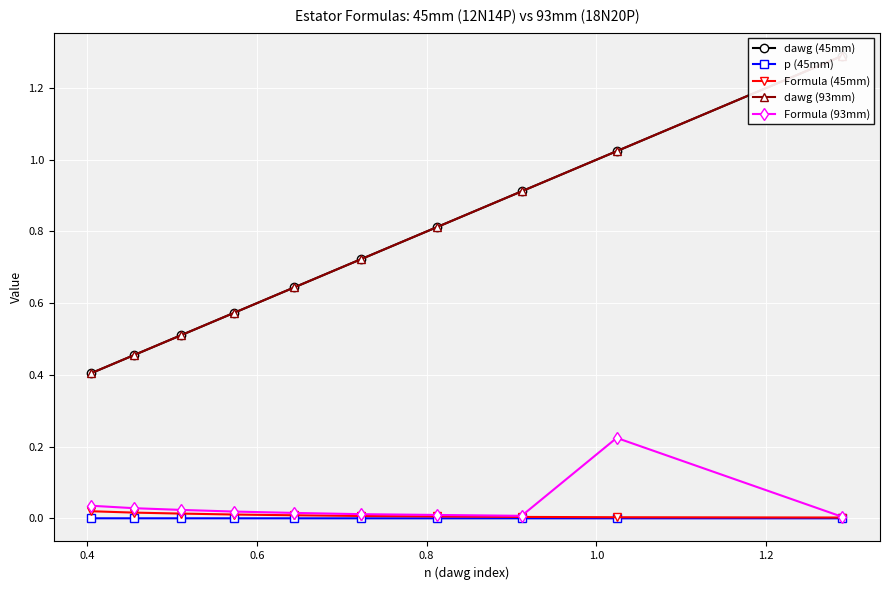

What are all the series names shown in the legend?

dawg (45mm), p (45mm), Formula (45mm), dawg (93mm), Formula (93mm)